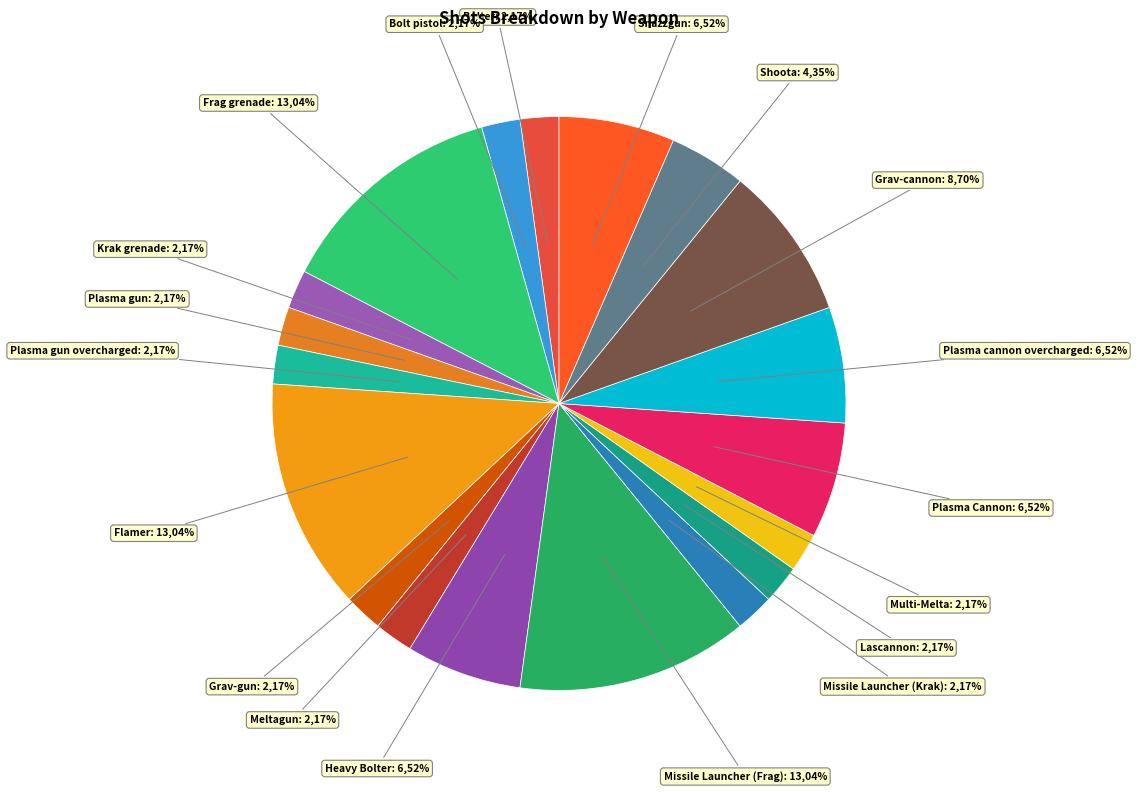

Rank the categories by value from lowest to highest.

Bolter, Bolt pistol, Krak grenade, Plasma gun, Plasma gun overcharged, Grav-gun, Meltagun, Missile Launcher (Krak), Lascannon, Multi-Melta, Shoota, Heavy Bolter, Plasma Cannon, Plasma cannon overcharged, Snazzgun, Grav-cannon, Frag grenade, Flamer, Missile Launcher (Frag)